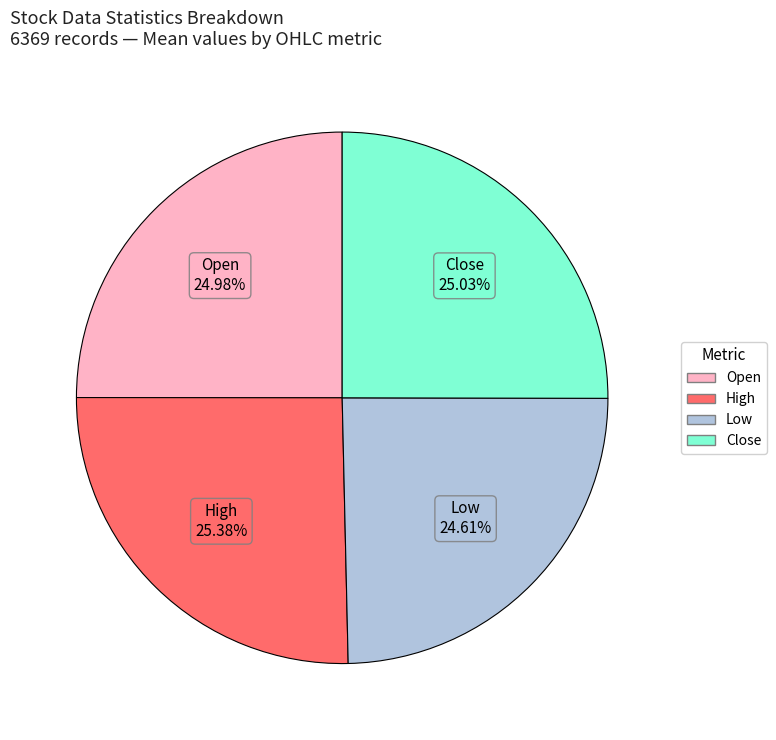

Is there a majority slice in this chart?

No